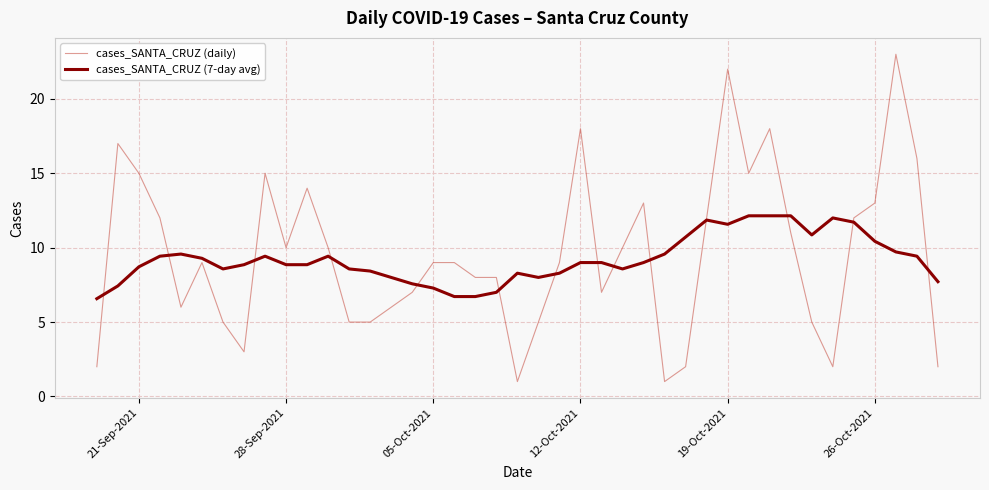

How many intersections are there between cases_SANTA_CRUZ (7-day avg) and cases_SANTA_CRUZ (daily)?

14